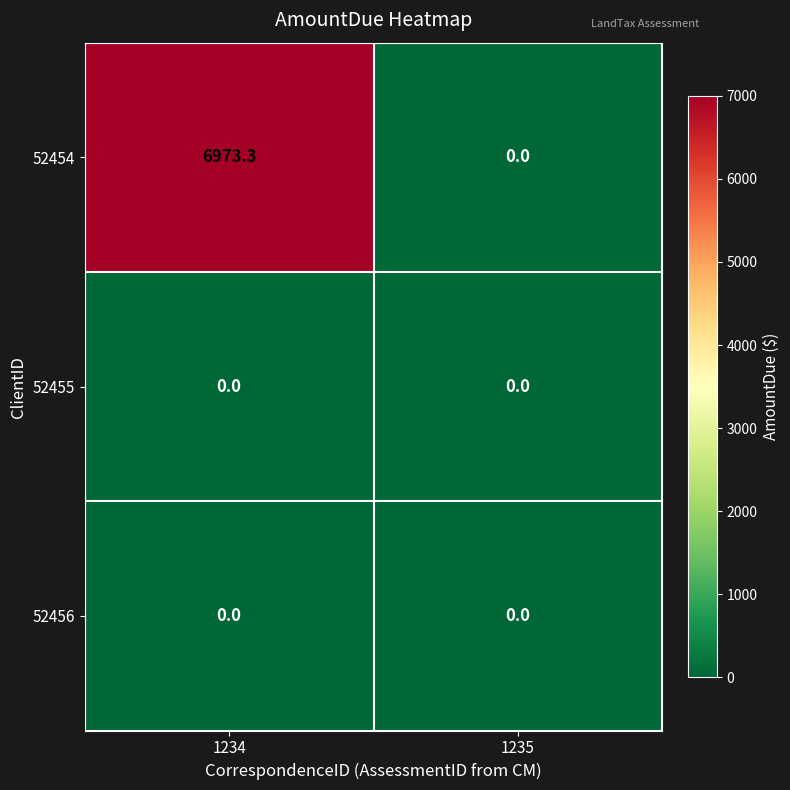

Which label corresponds to the largest value in the chart?

1234